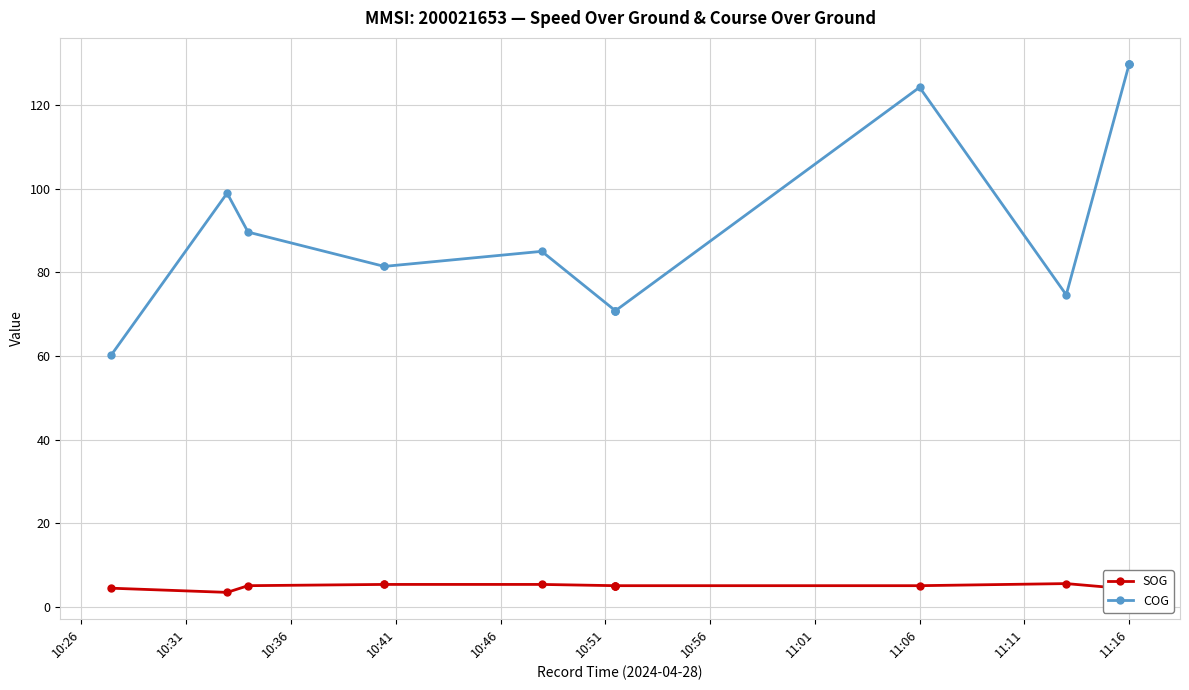

What is the approximate value of COG at 10:26?

60.2